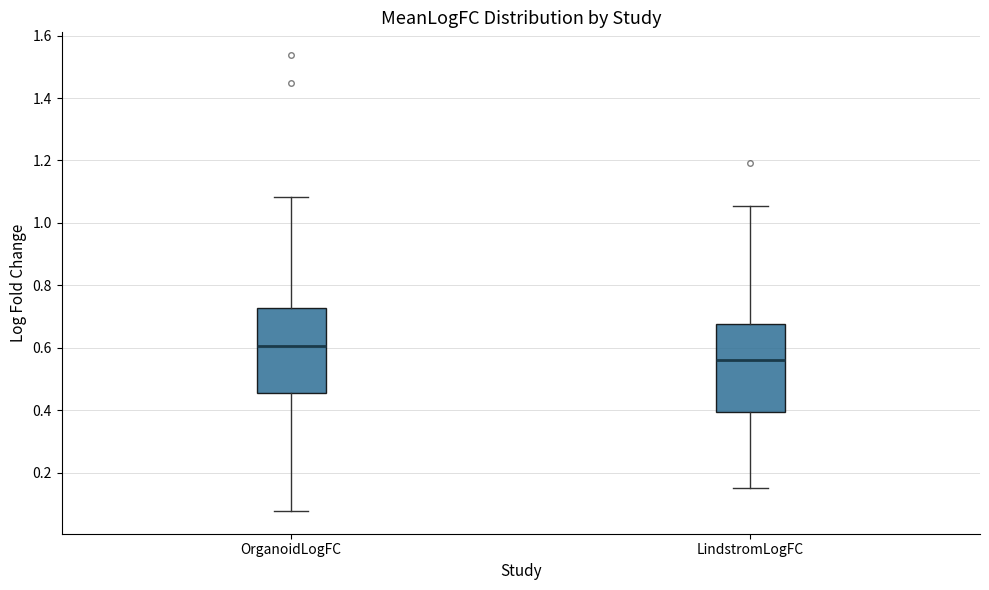

Reading left to right, transcribe this box plot: for each box, give where its median line is, the range the box spans, and where its two whiskers end, as read against the y-axis. The values are not printed on the chart, so give them approximately, as read against the axis.

OrganoidLogFC: median 0.60, box 0.46 to 0.72, whiskers 0.08 to 1.08
LindstromLogFC: median 0.56, box 0.40 to 0.68, whiskers 0.16 to 1.06